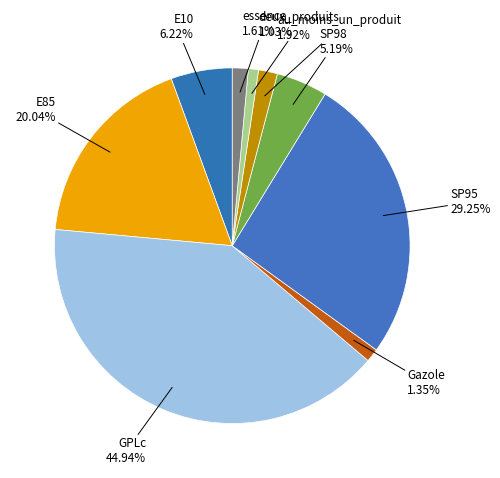

Does E10 represent more than half of the total?

No